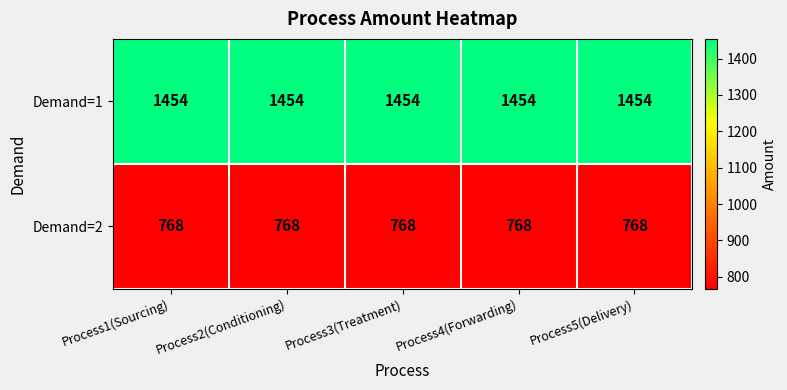

What is the difference between the highest and lowest values at Process4(Forwarding)?

686